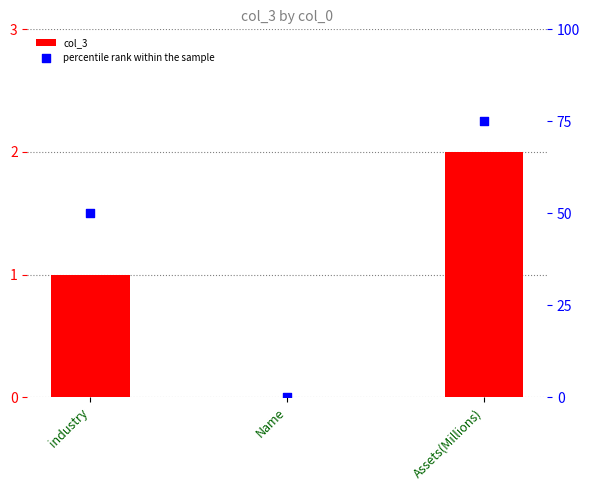

At how many categories does at least one series exceed 59?

1